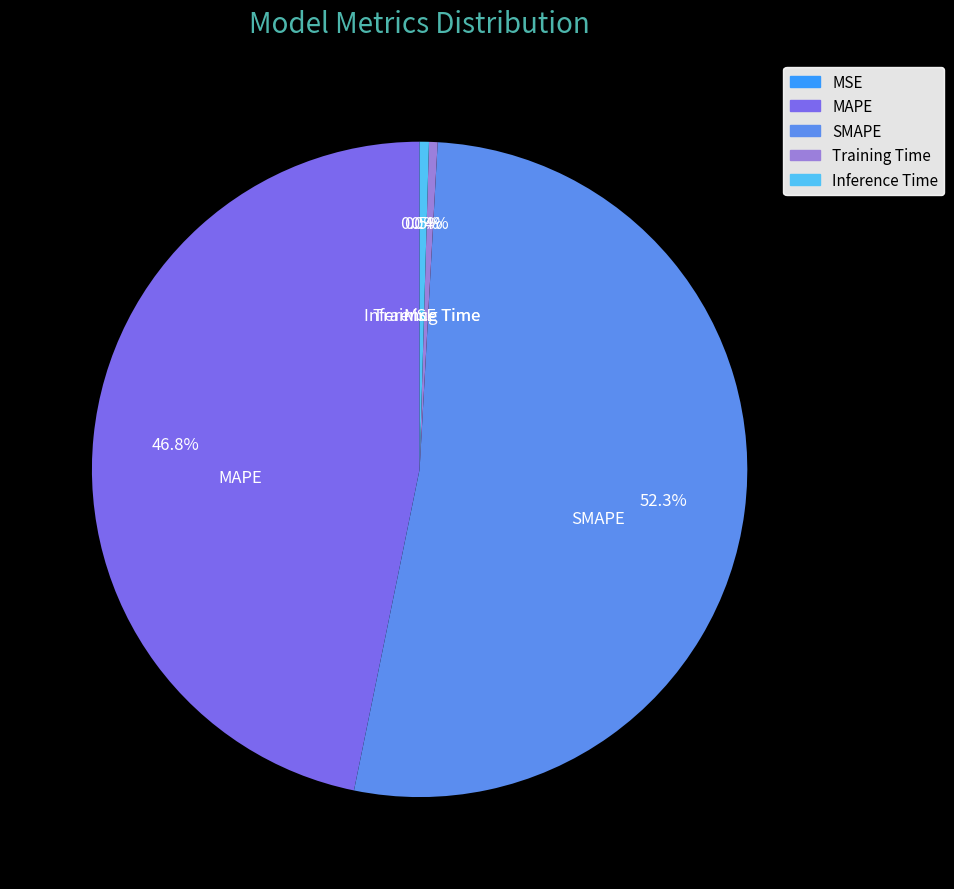

Combined, do MAPE and SMAPE account for over 50%?

Yes